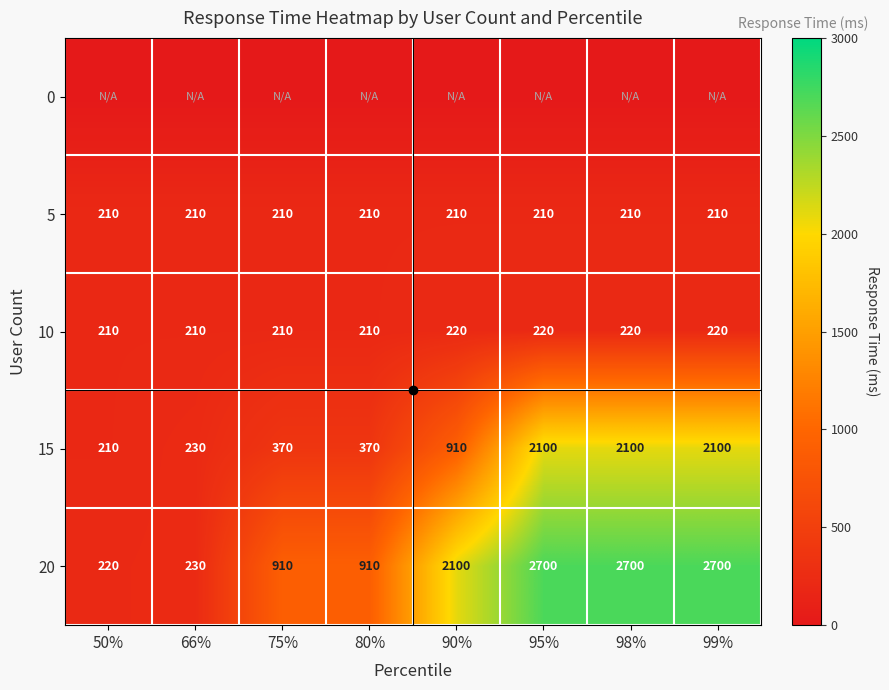

Which category has the lowest value across all series?

50%